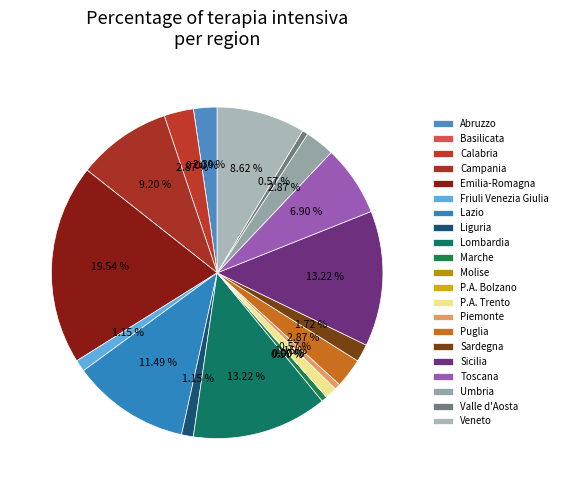

Which has a higher value, Lombardia or Molise?

Lombardia